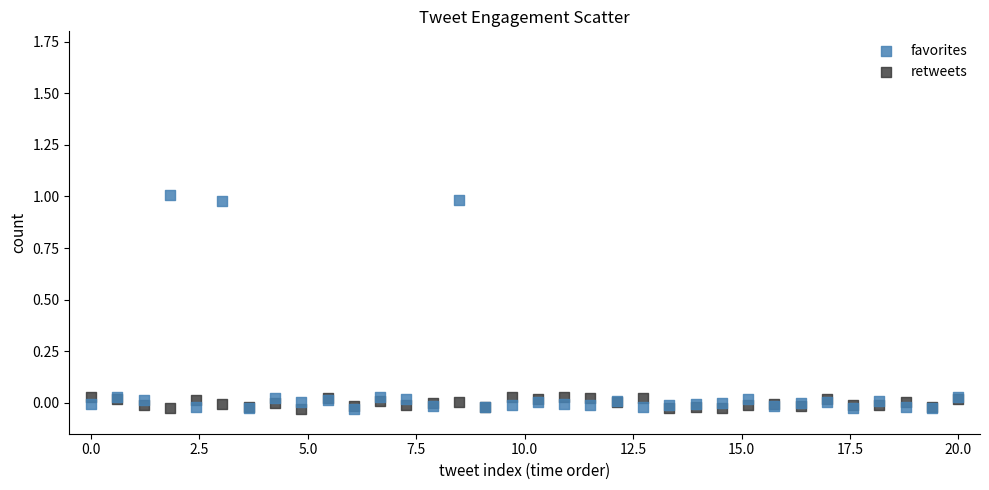

What are all the series names shown in the legend?

favorites, retweets